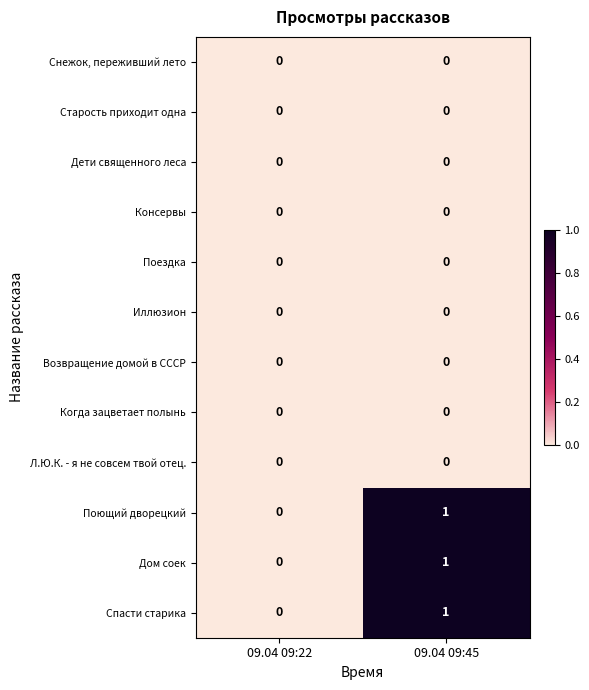

Which category has the highest value in the Дом соек series?

09.04 09:45